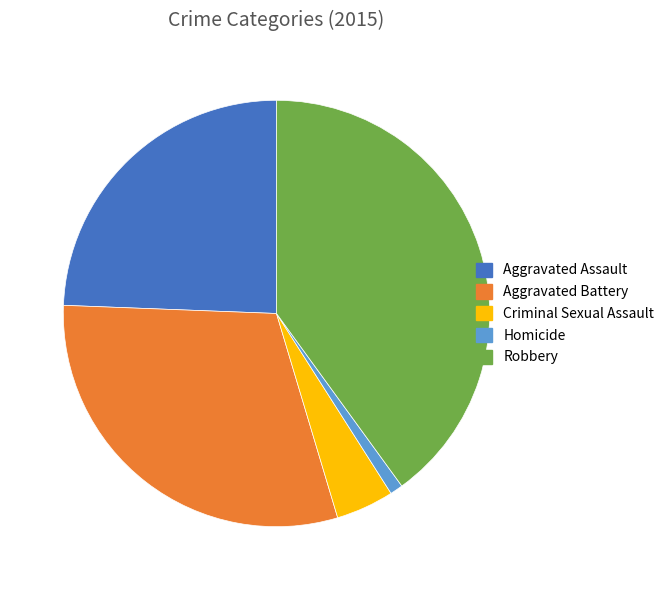

The Robbery slice represents 40% of the pie. True or false?

True